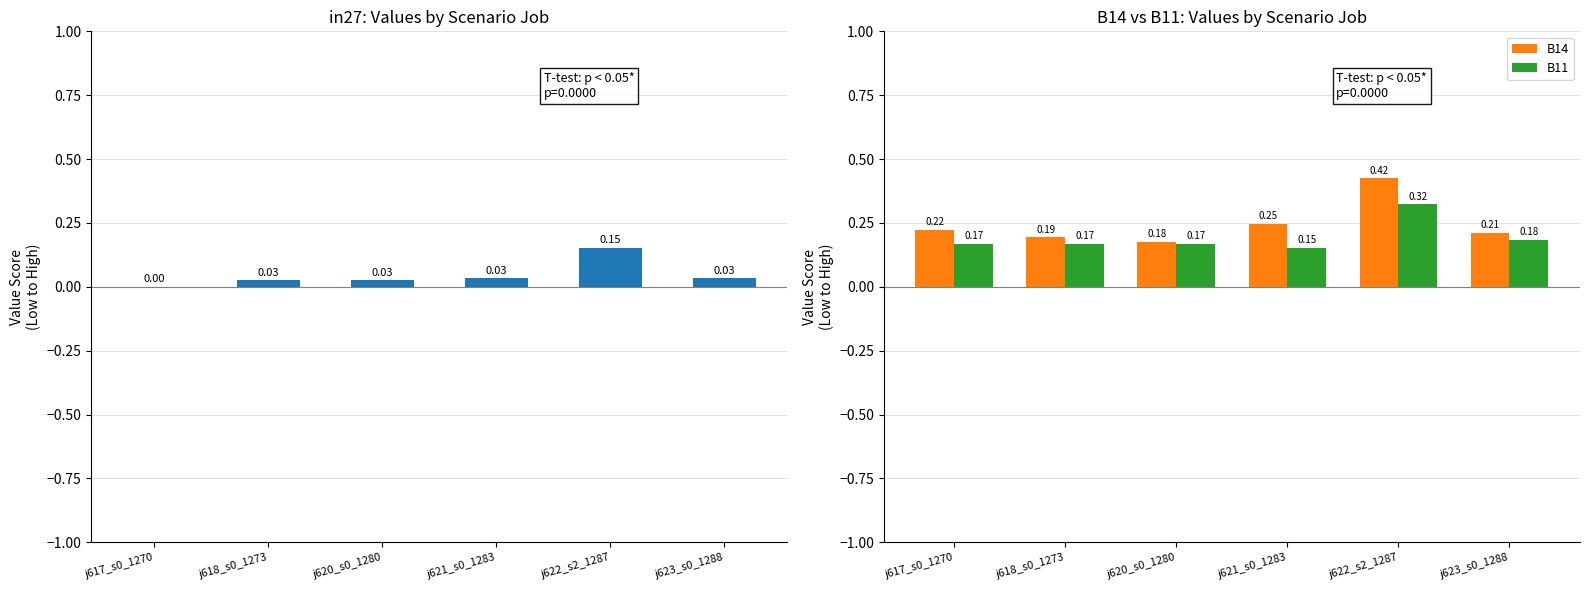

Which series has the widest spread of values?

B14